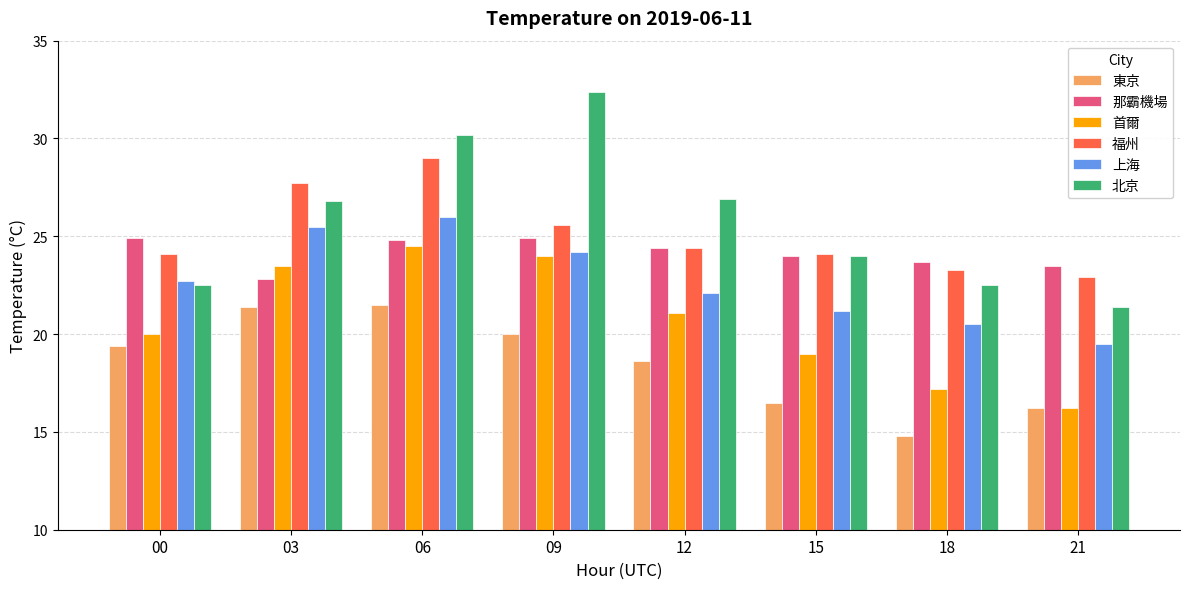

Count the number of data series in this chart.

6